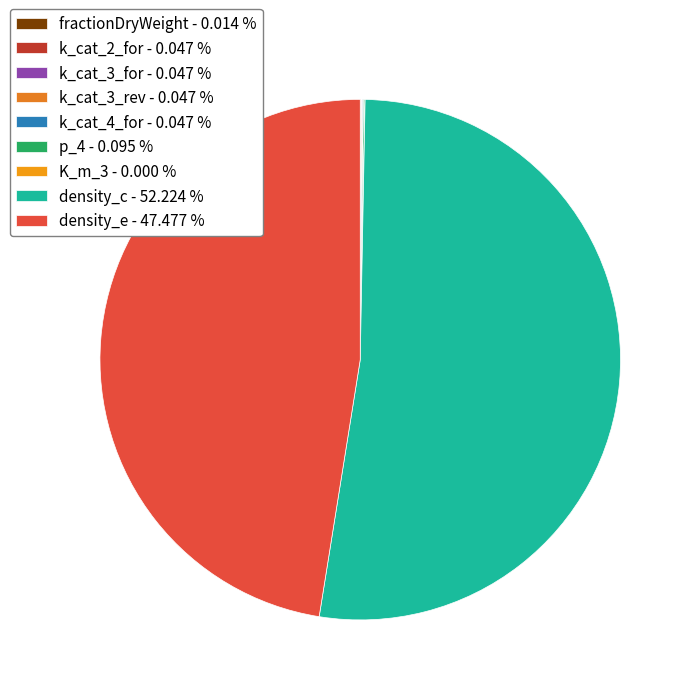

Is the sum of density_e and k_cat_4_for greater than half?

No